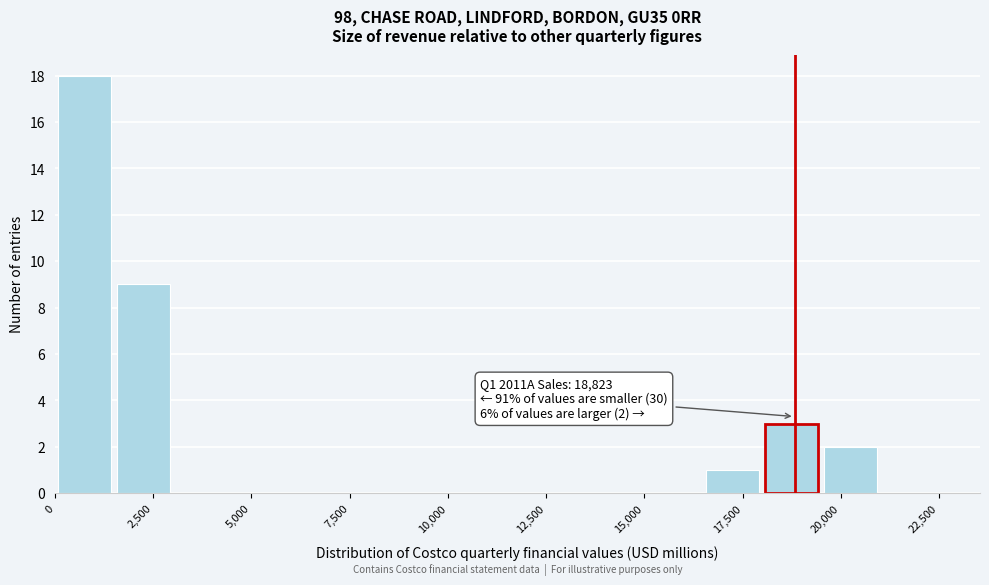

Read against the x-axis, roughly where is the centre of the tallest bar?

1000